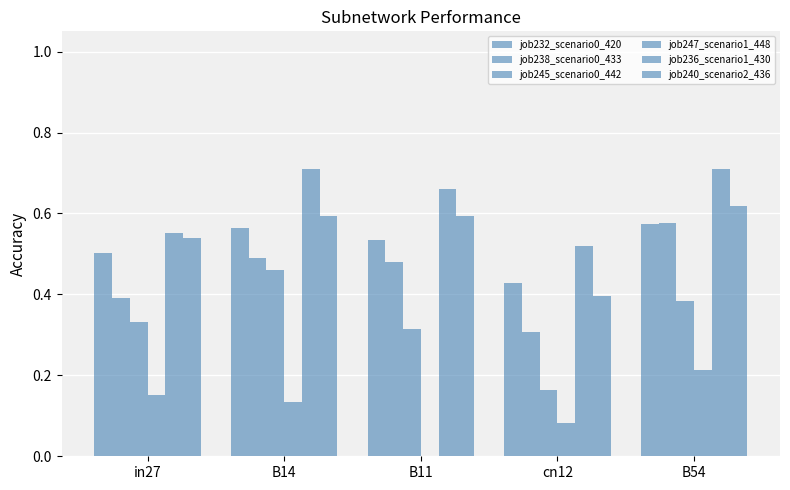

How many series are shown in this chart?

6